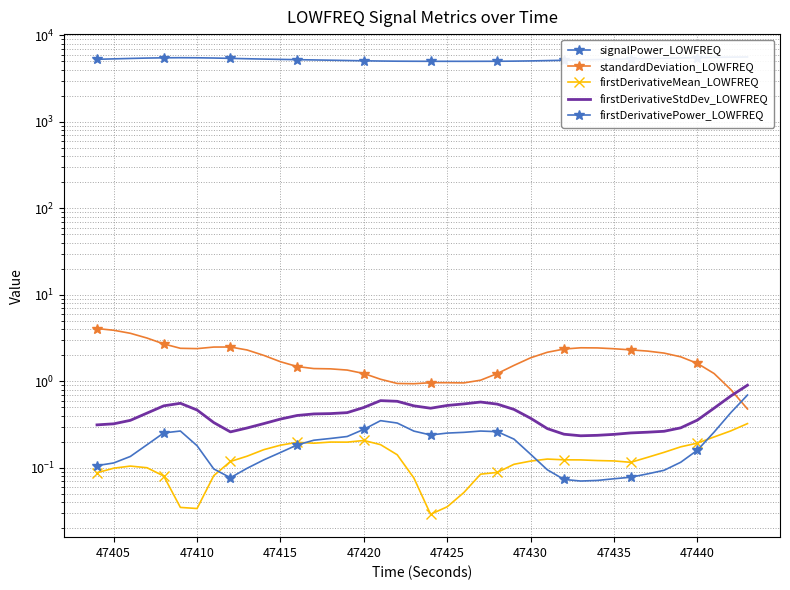

Count the number of categories in the chart.

40